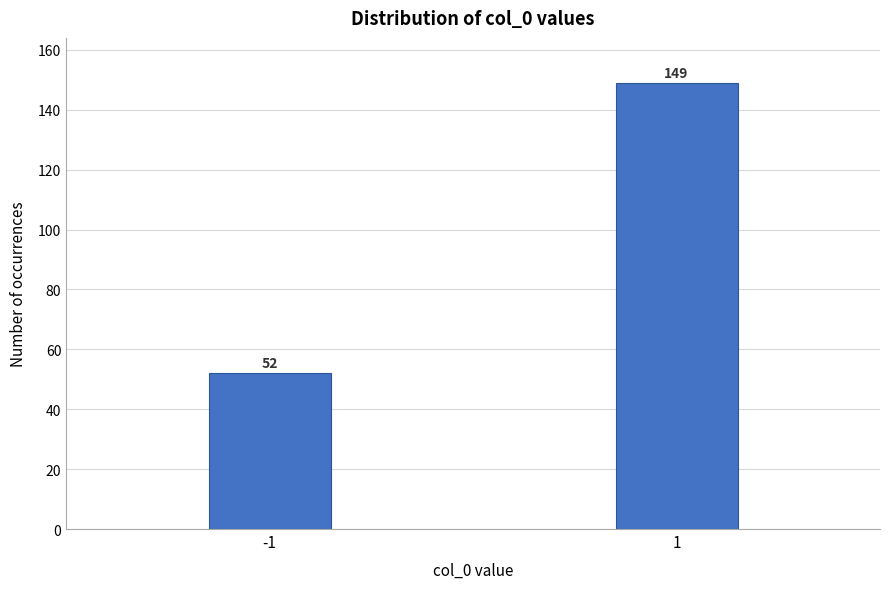

Reading right to left, transcribe all the data shown in this chart.

149	52